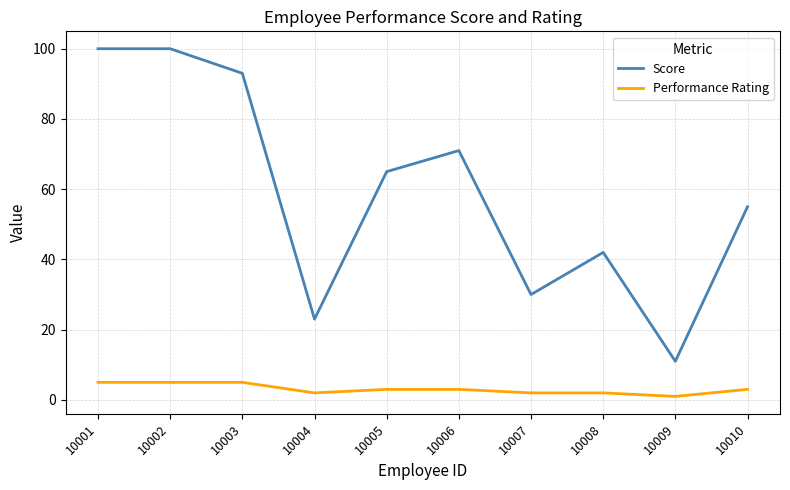

Which series has the largest total across all categories?

Score